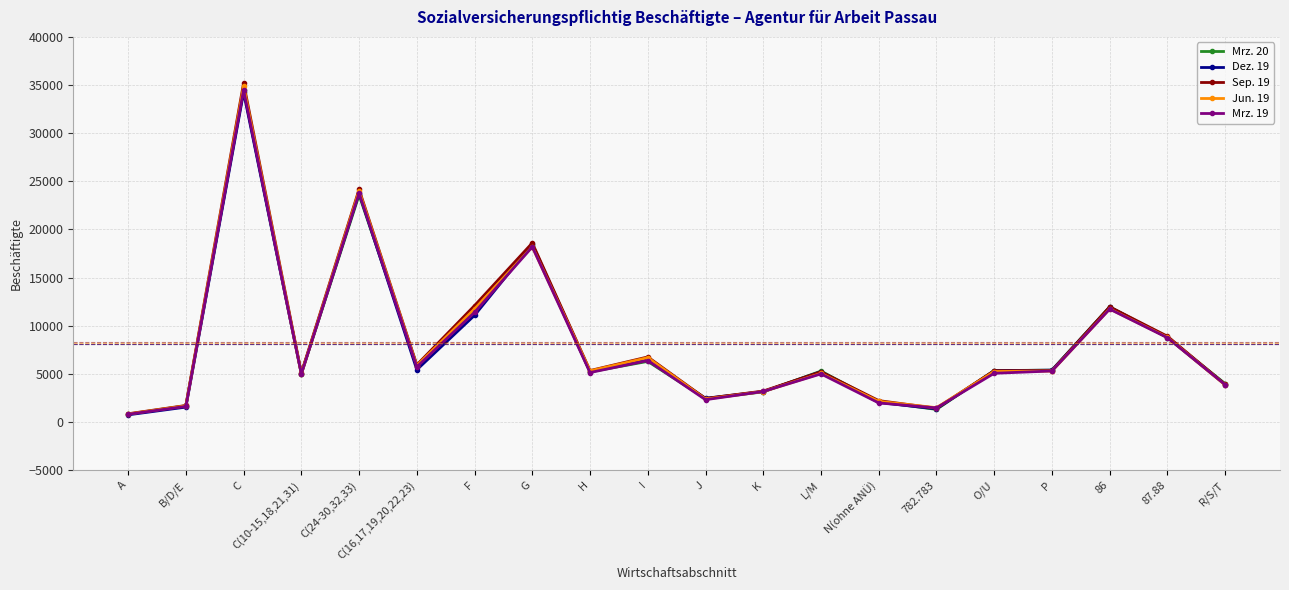

What is the sum of all Mrz. 19 values?

161211